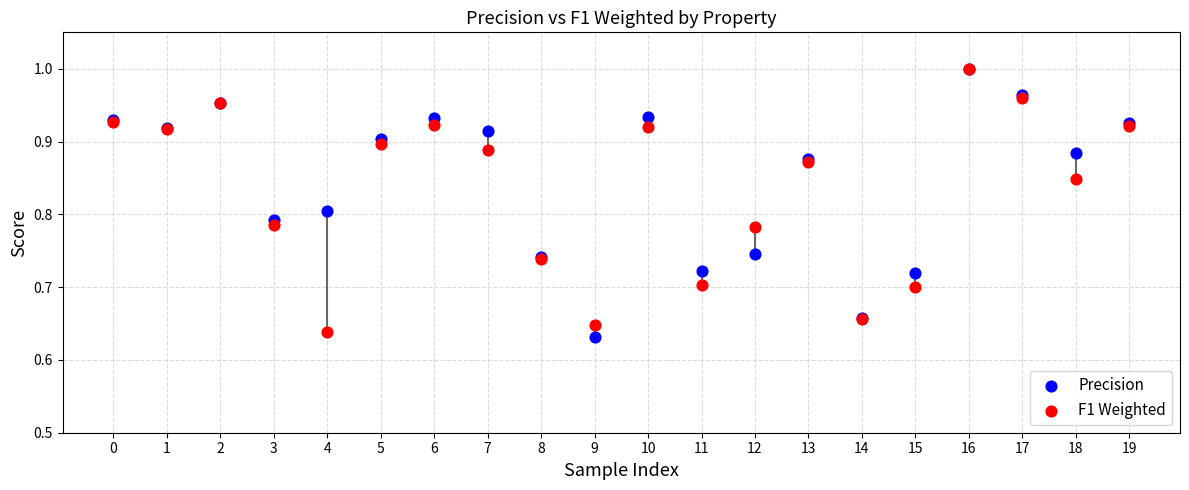

Which series contains the lowest Y value?

Precision